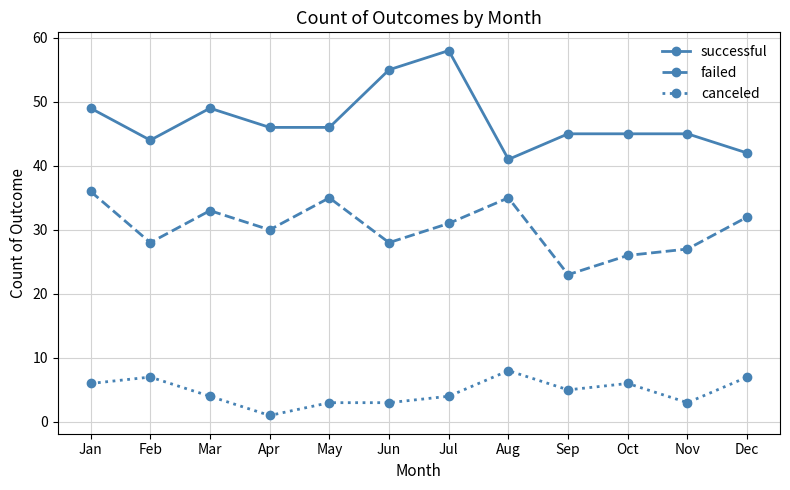

At which category is the sum across all series the highest?

Jul